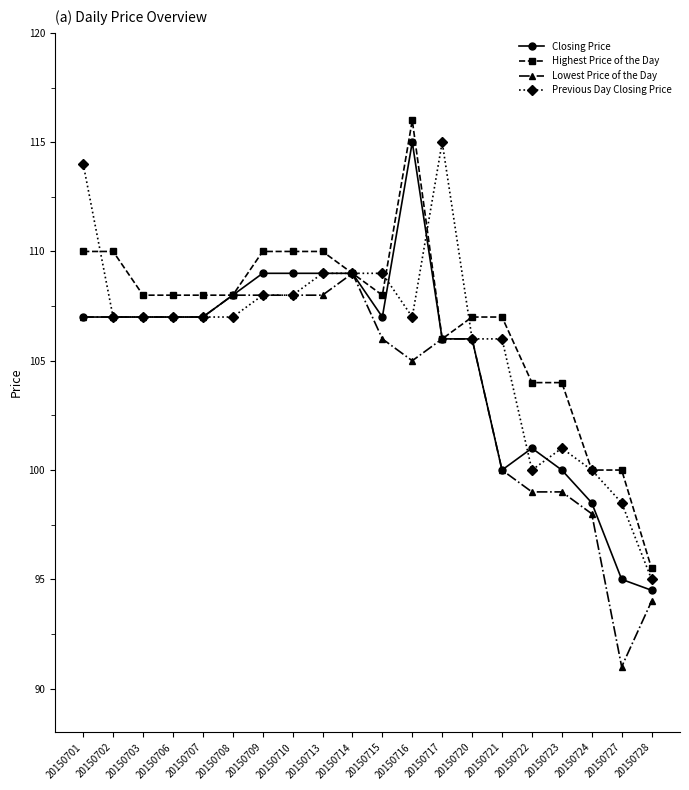

What is the smallest value displayed?

91.0